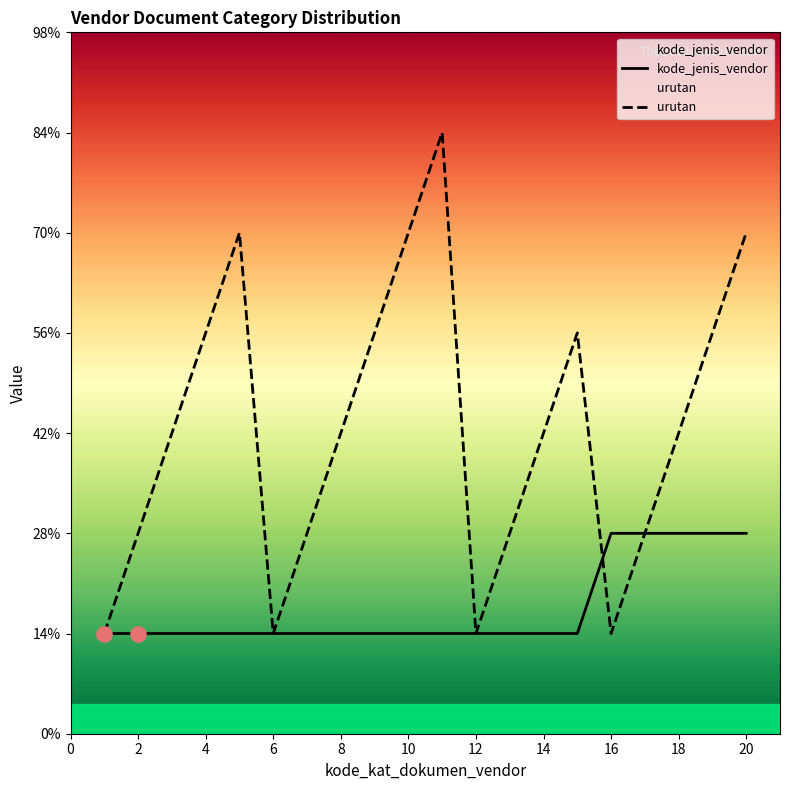

Is the value of urutan at 5 greater than the value of kode_jenis_vendor at 11?

Yes